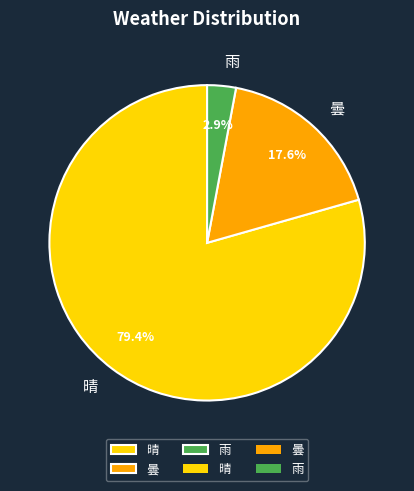

What is the largest slice in the pie chart?

晴